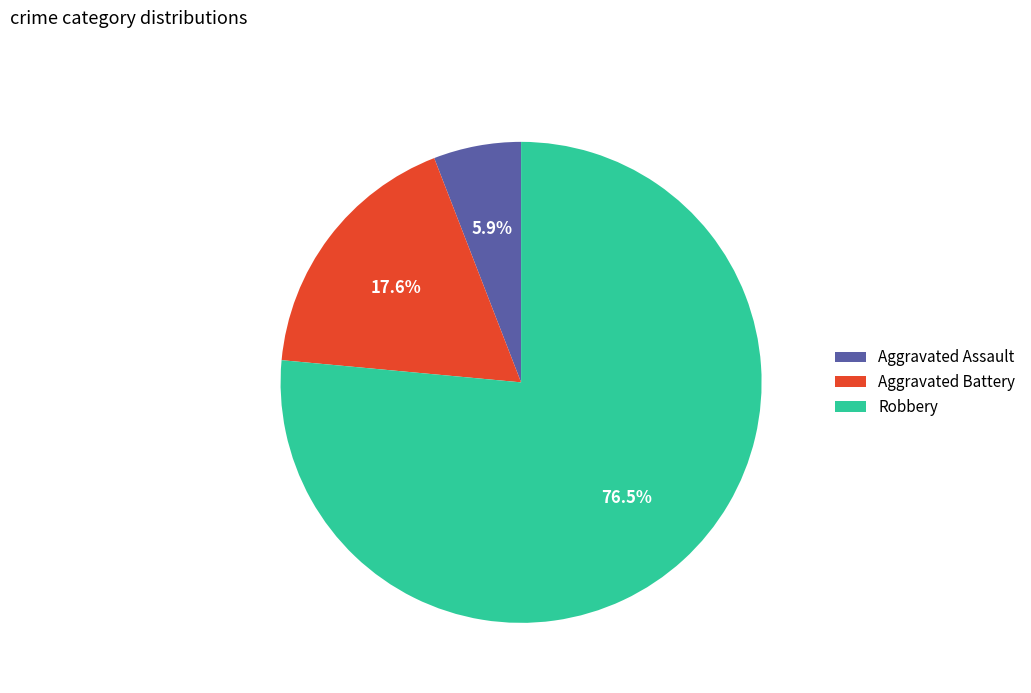

What portion of the pie excludes Aggravated Assault?

94.1%